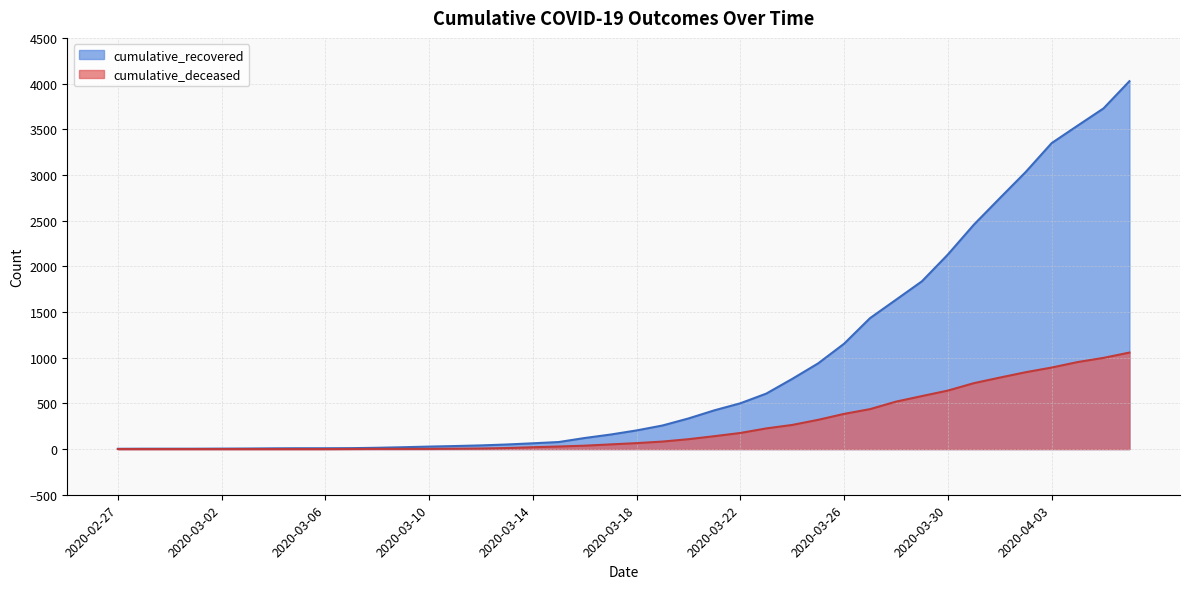

What are all the series names shown in the legend?

cumulative_recovered, cumulative_deceased